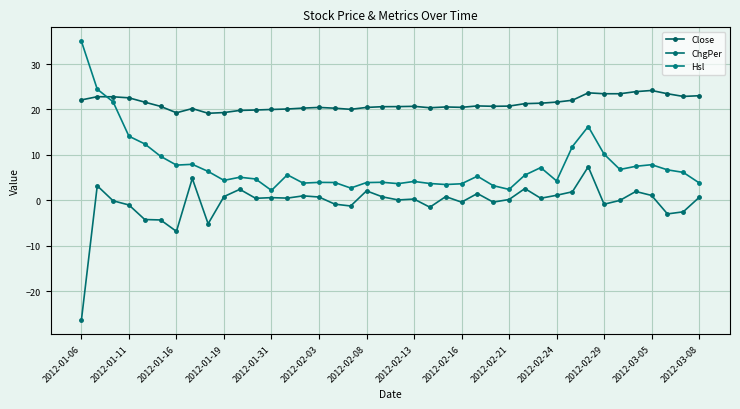

How many categories are shown in the chart?

40